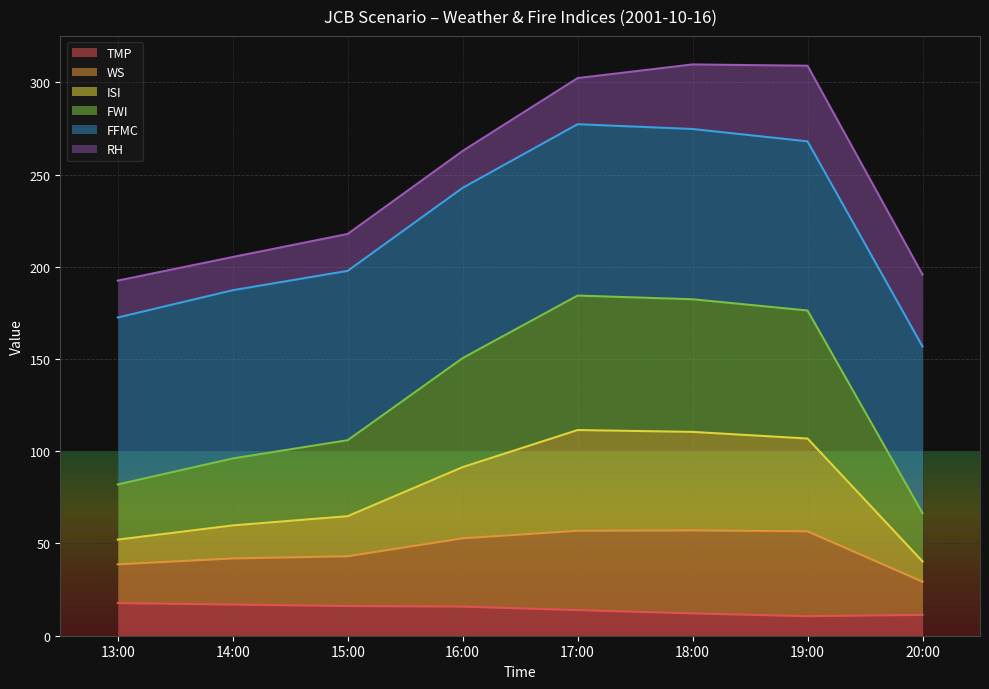

What is the lowest value of the TMP series?

10.6